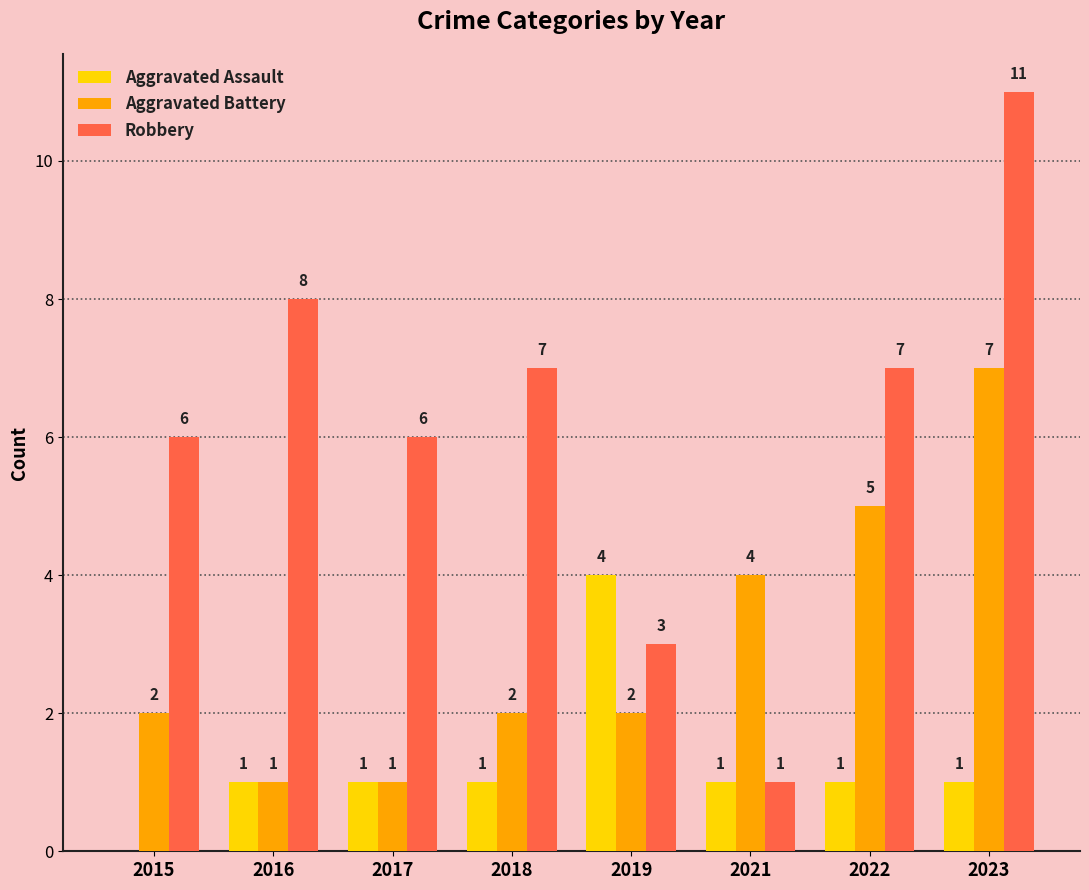

What are all the series names shown in the legend?

Aggravated Assault, Aggravated Battery, Robbery